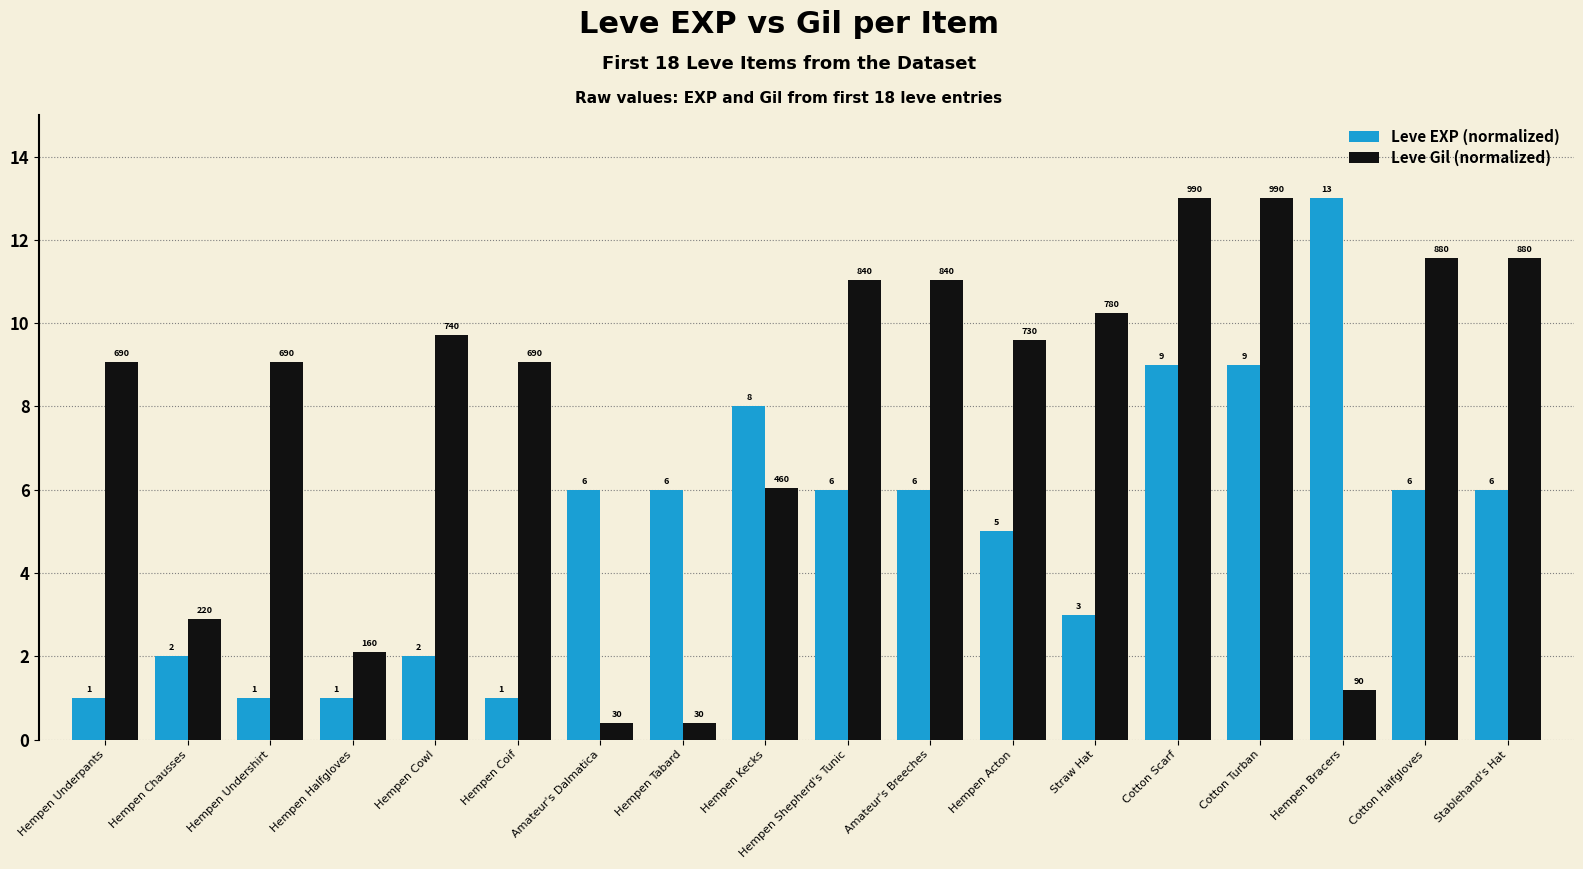

Which series has the largest range (max minus min)?

Leve Gil (normalized)